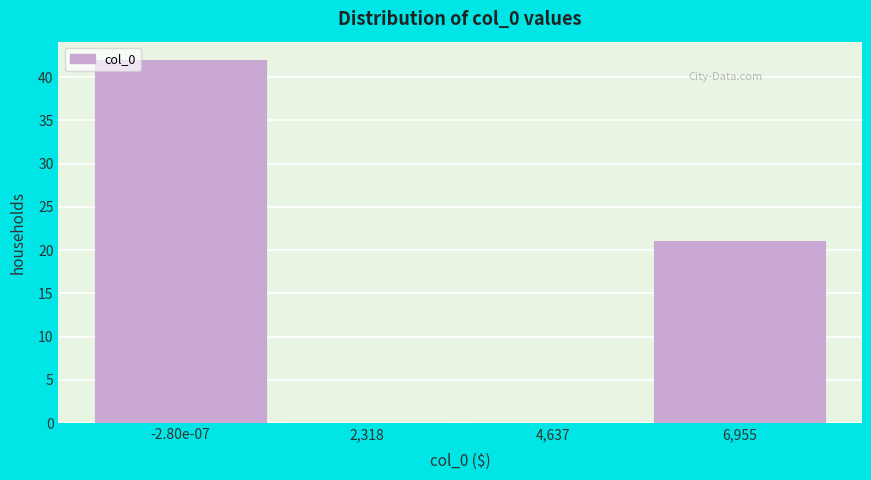

Reading left to right, transcribe all the data shown in this chart.

-2.80e-07=42	2,318=0	4,637=0	6,955=21